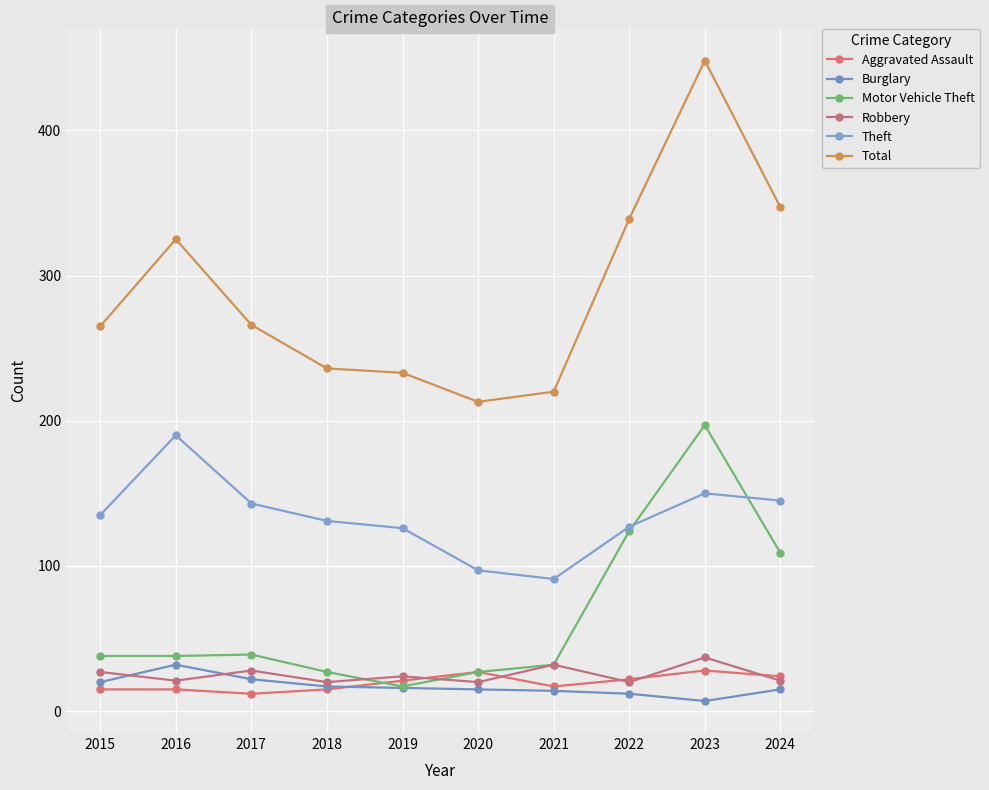

How many lines are shown in the chart?

6